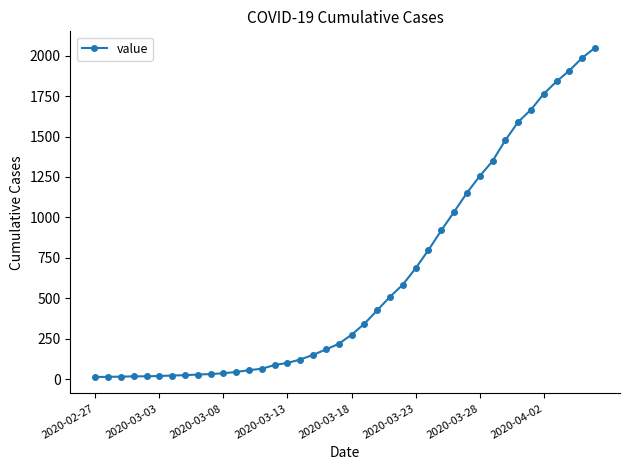

What is the sum of all values?

24864